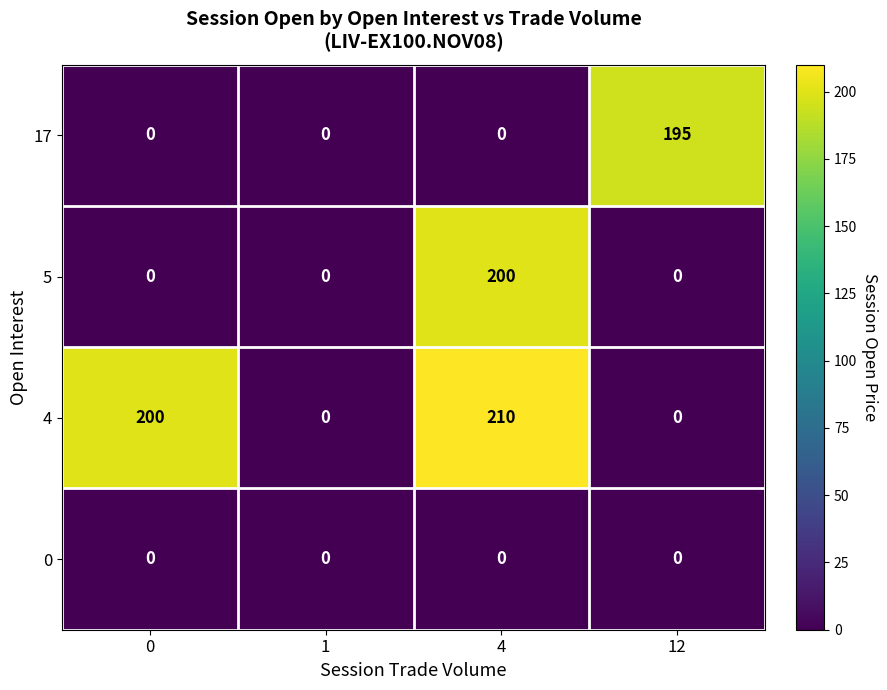

List the series in order of their peak value, lowest first.

0, 17, 5, 4